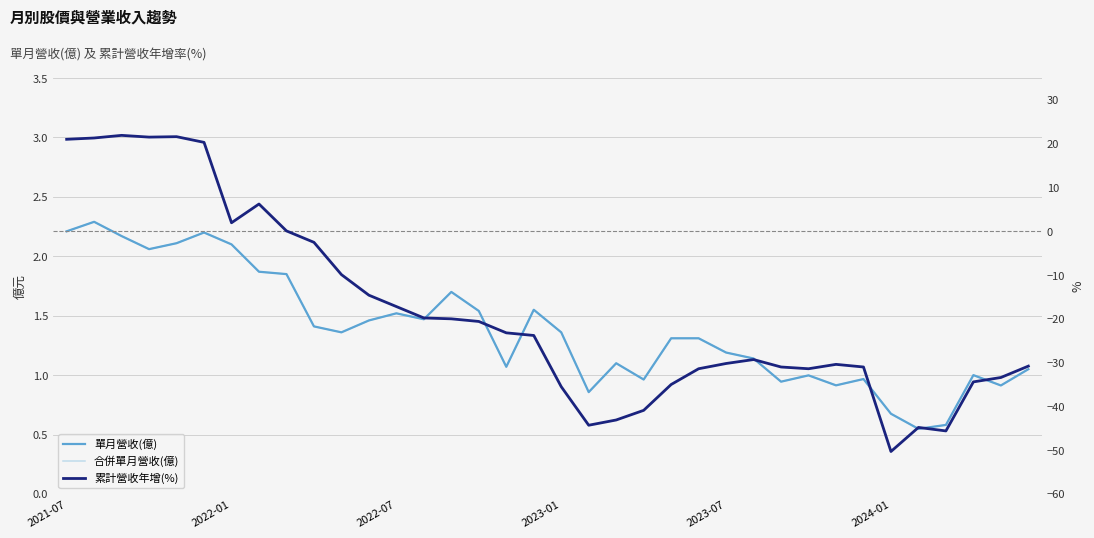

What is the smallest value displayed?

-50.3